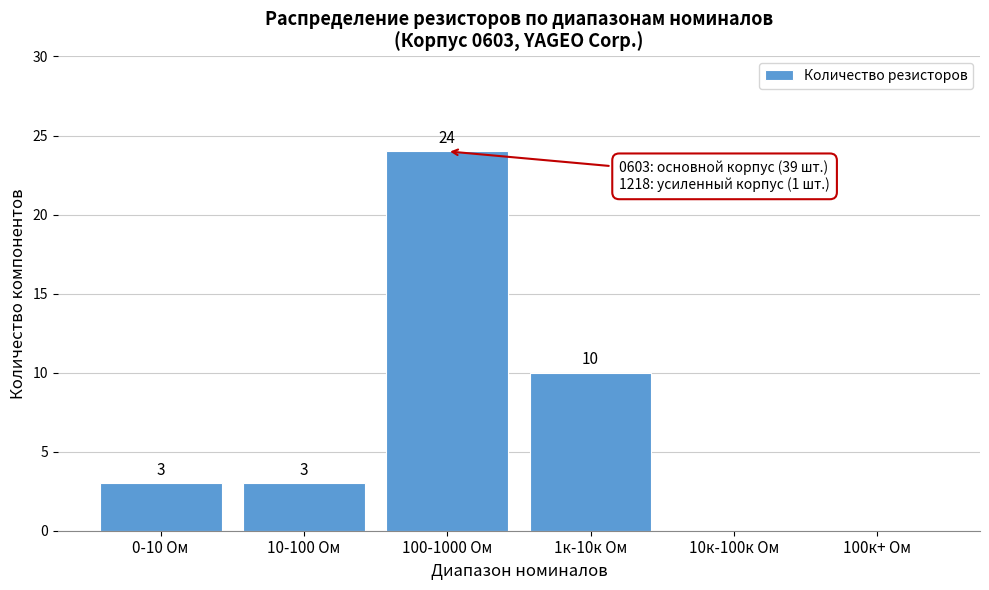

Reading right to left, transcribe all the data shown in this chart.

100к+ Ом=0	10к-100к Ом=0	1к-10к Ом=10	100-1000 Ом=24	10-100 Ом=3	0-10 Ом=3